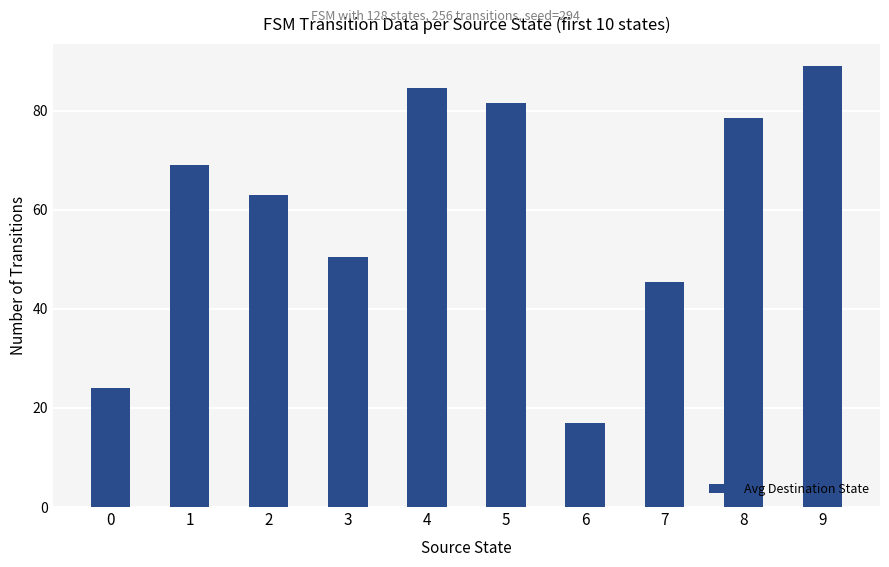

What is the minimum value shown in the chart?

17.0